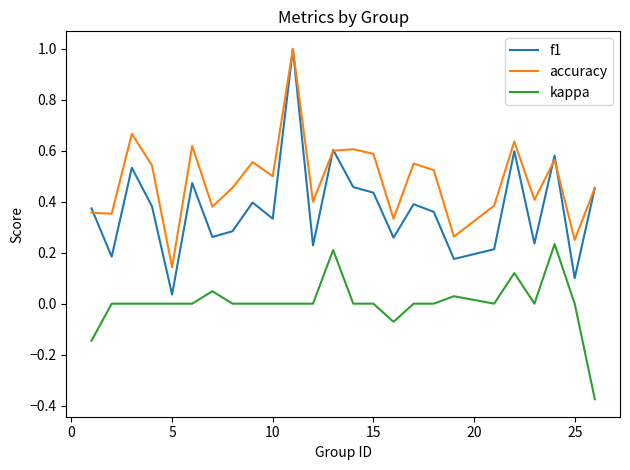

Which series has the widest spread of values?

f1